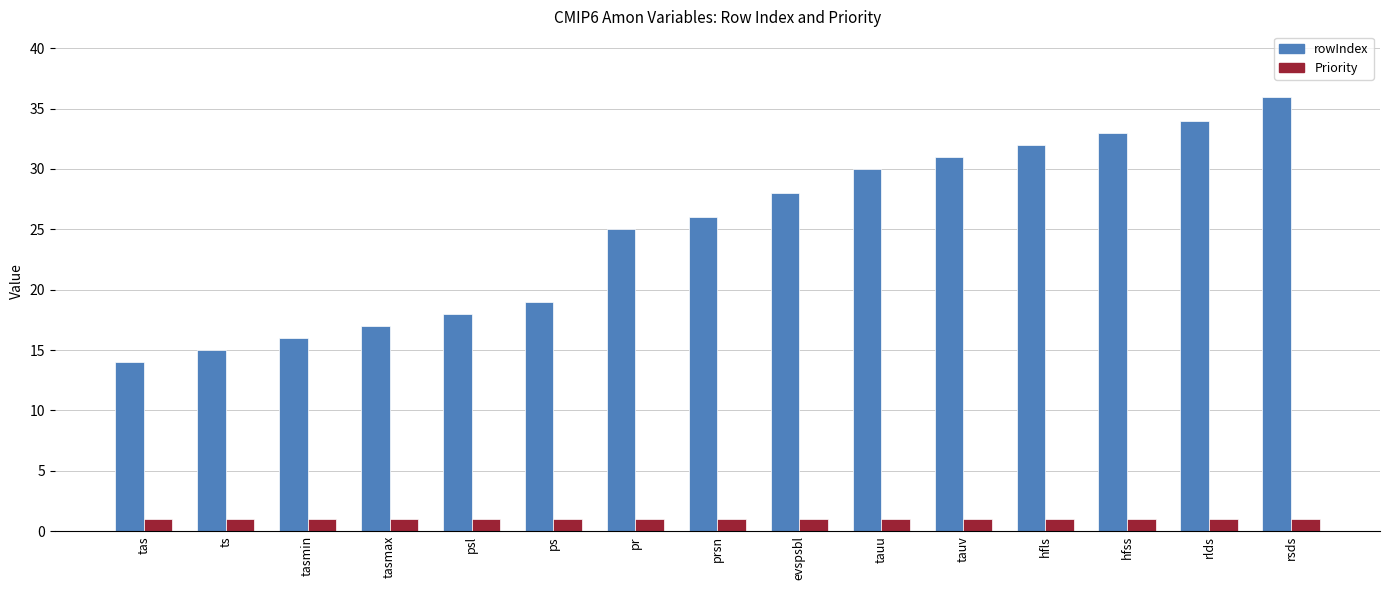

Between pr and tauv, which series saw the biggest shift?

rowIndex